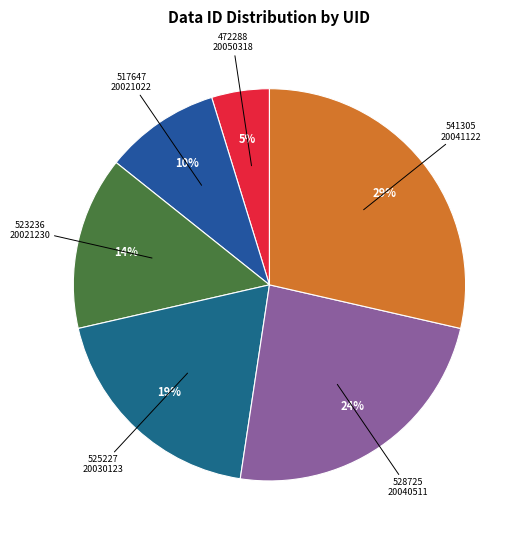

To the nearest percent, what is the difference between the largest and smallest slice percentages?

24%